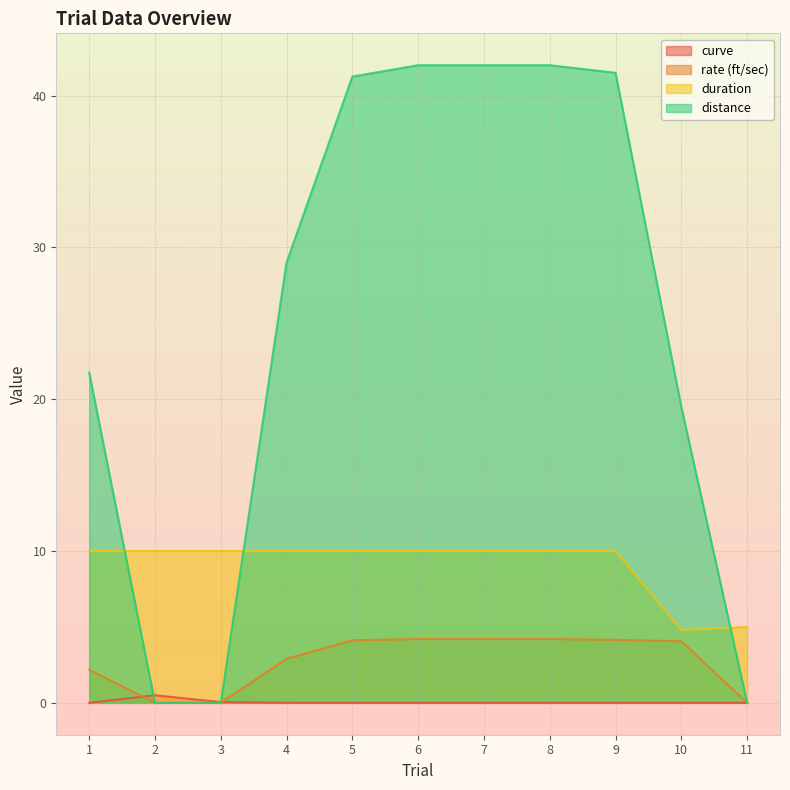

What is the difference between the highest and lowest values at 9?

41.5